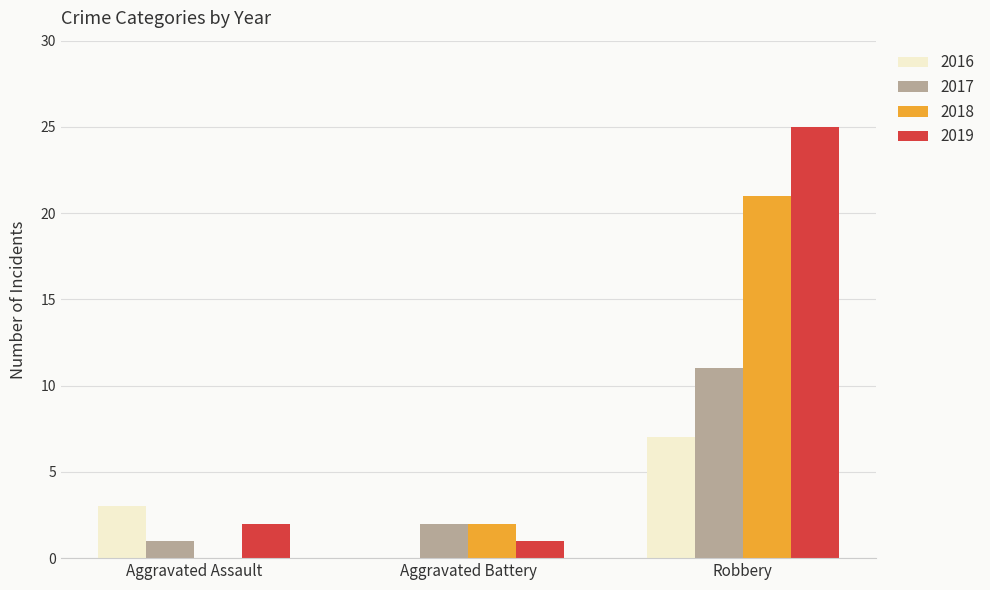

Reading left to right, what are all the values shown in this chart?

2016: Aggravated Assault=3	Aggravated Battery=0	Robbery=7
2017: Aggravated Assault=1	Aggravated Battery=2	Robbery=11
2018: Aggravated Assault=0	Aggravated Battery=2	Robbery=21
2019: Aggravated Assault=2	Aggravated Battery=1	Robbery=25